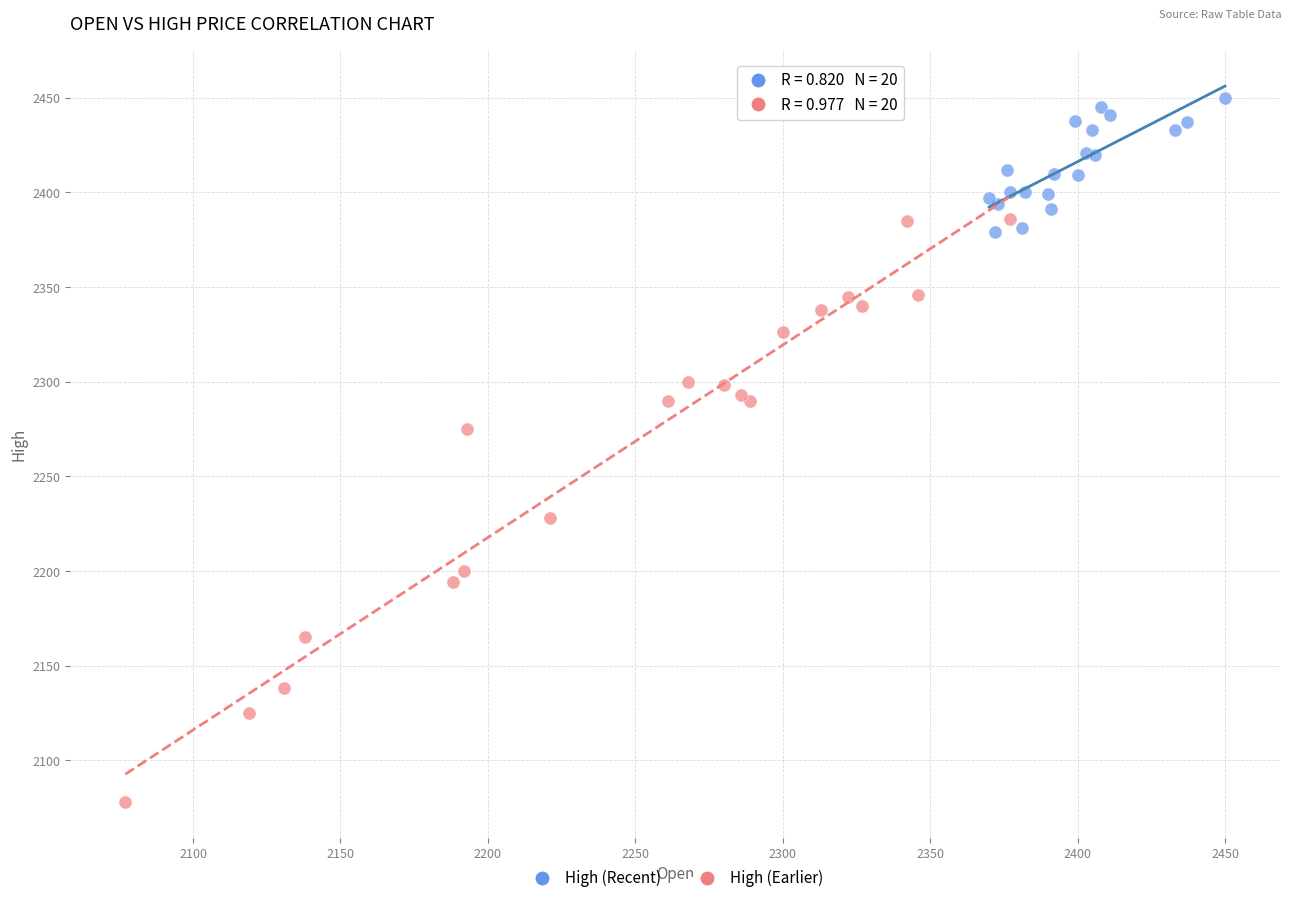

Which series reaches the maximum Y coordinate?

High (Recent)